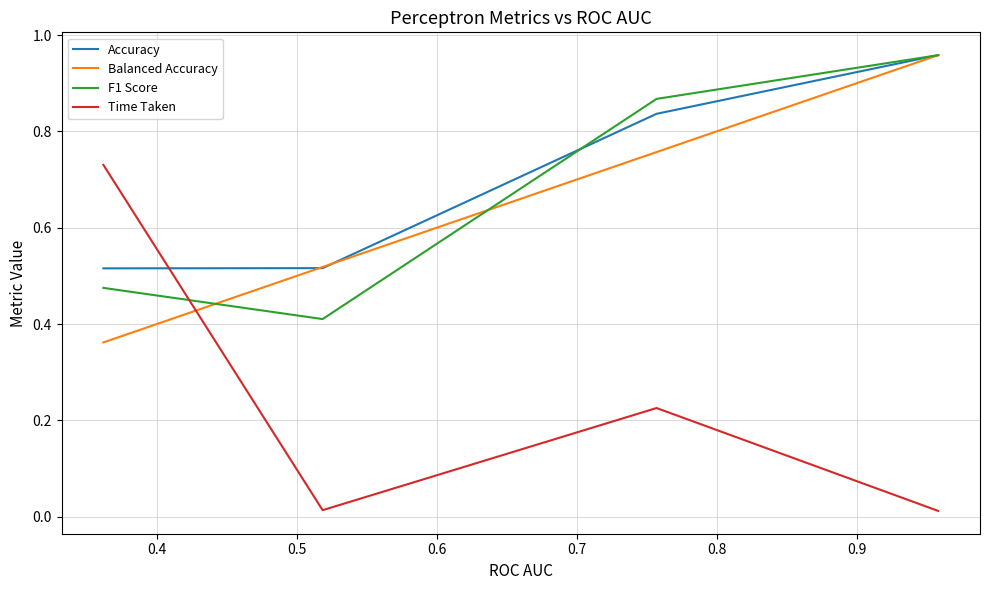

True or false: Time Taken and Accuracy intersect in this chart.

True